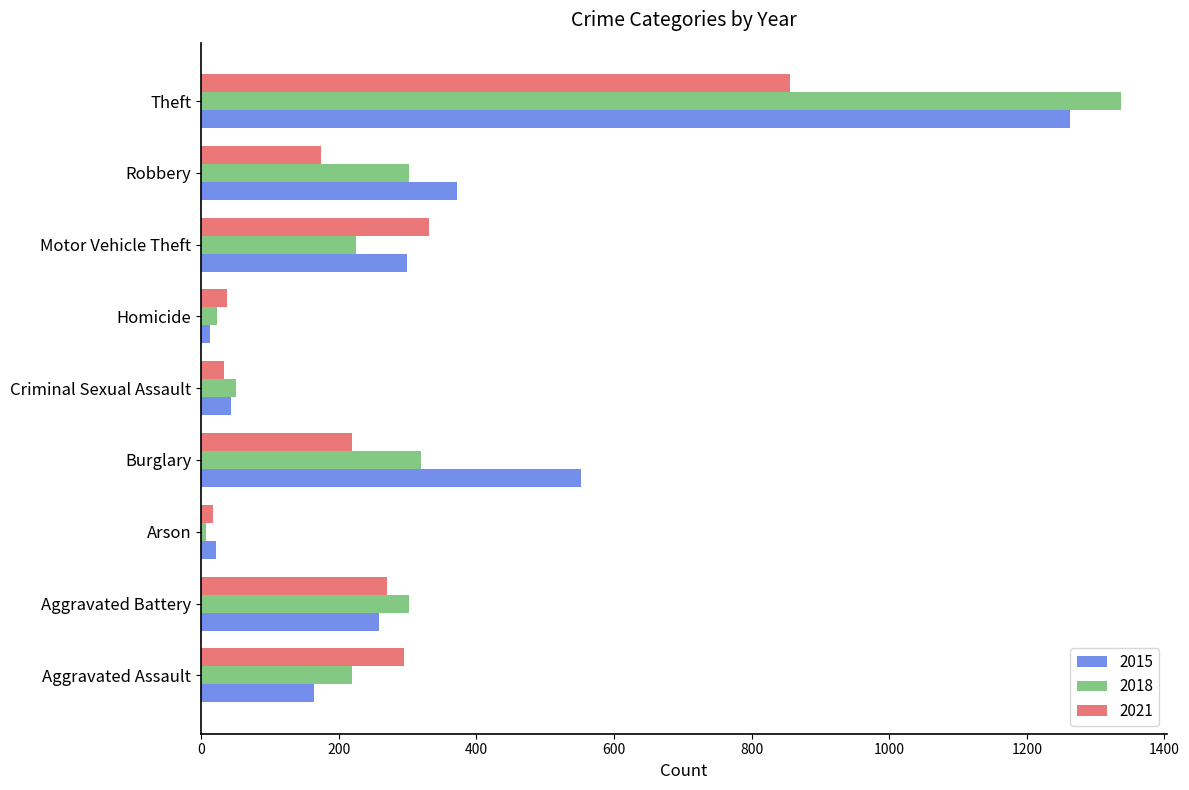

Is it true that 2021 equals 33 at Criminal Sexual Assault?

True